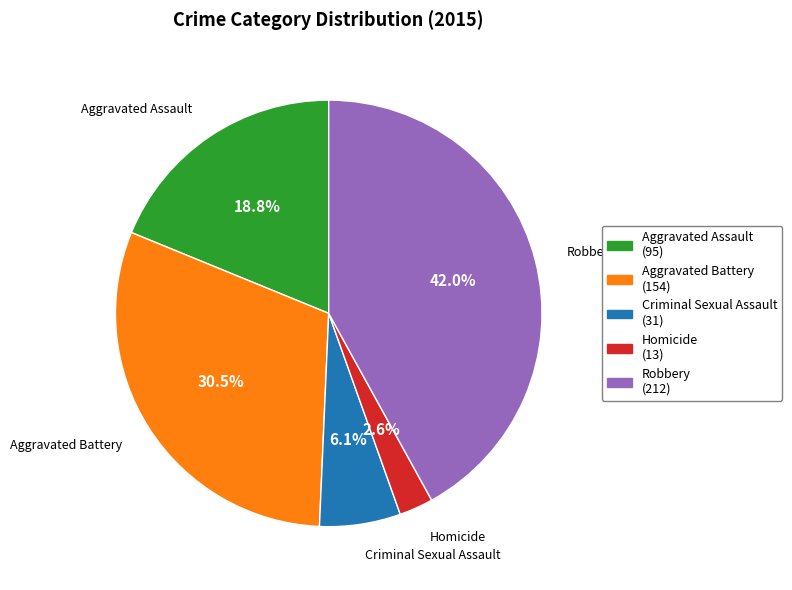

Rank the categories by value from highest to lowest.

Robbery, Aggravated Battery, Aggravated Assault, Criminal Sexual Assault, Homicide